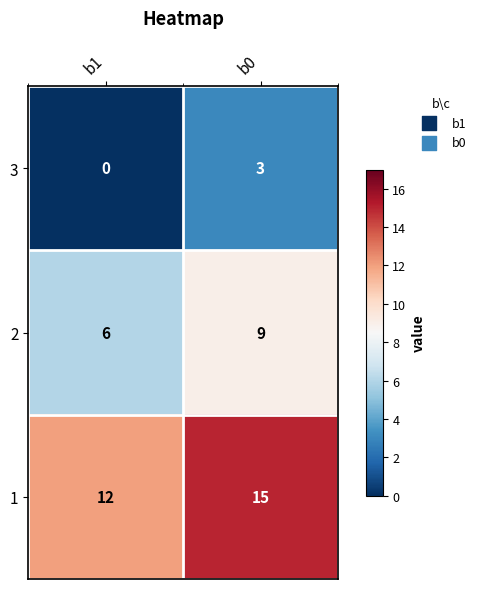

Reading left to right, transcribe all the data shown in this chart.

3: b1=0	b0=3
2: b1=6	b0=9
1: b1=12	b0=15